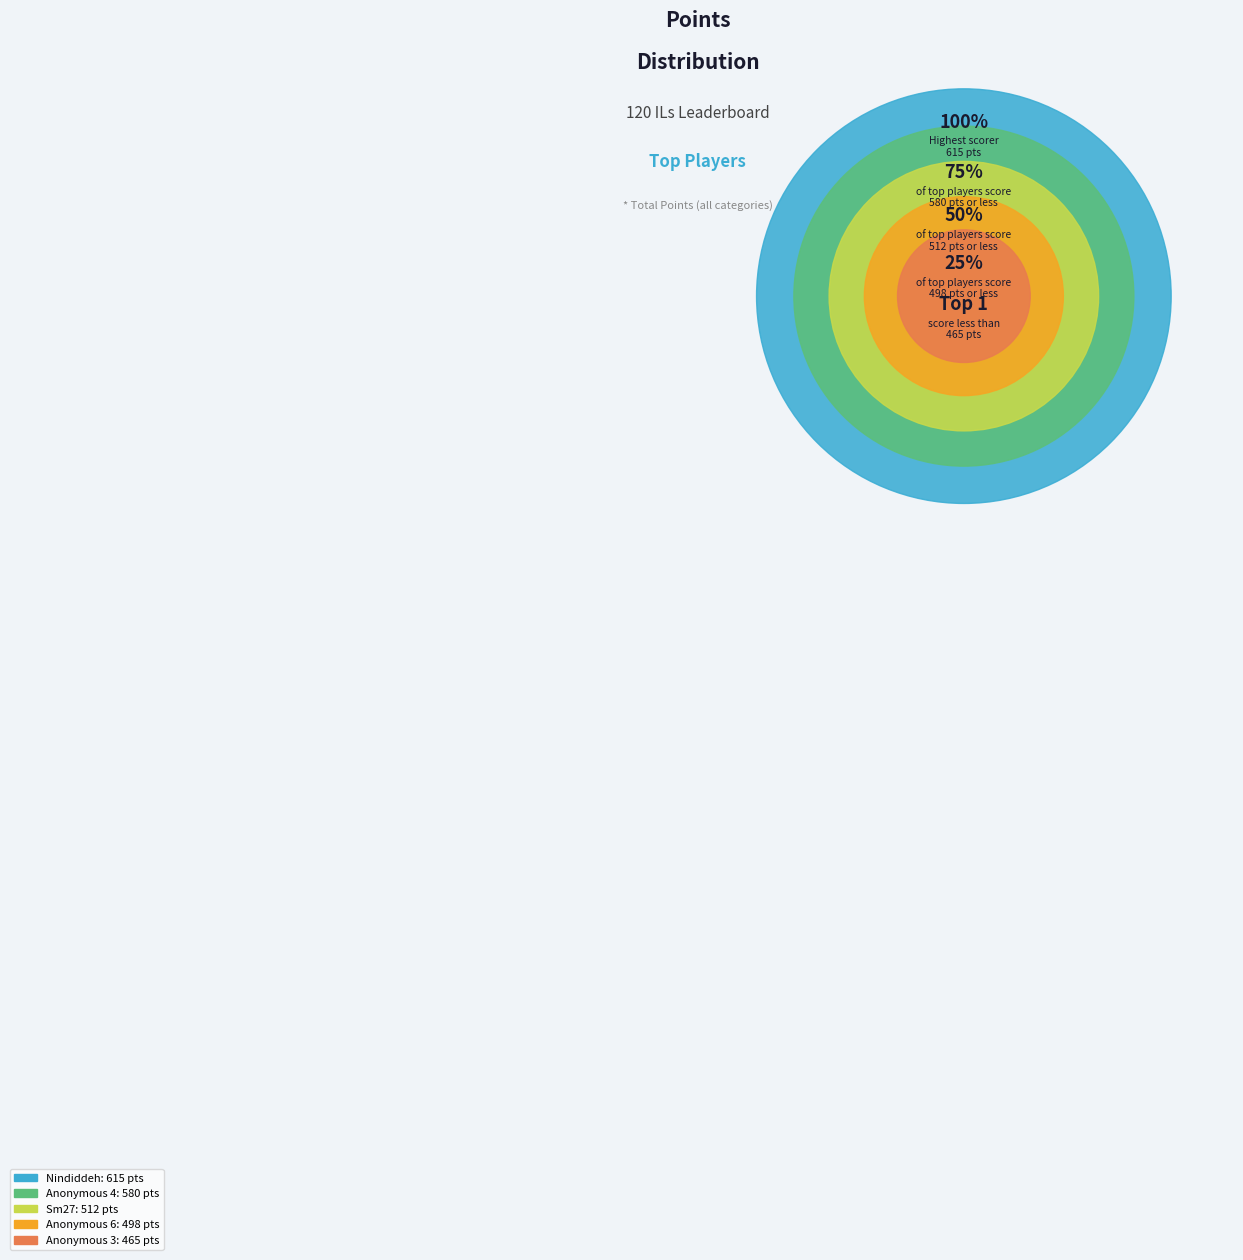

To the nearest percent, what is the average slice percentage?

10%